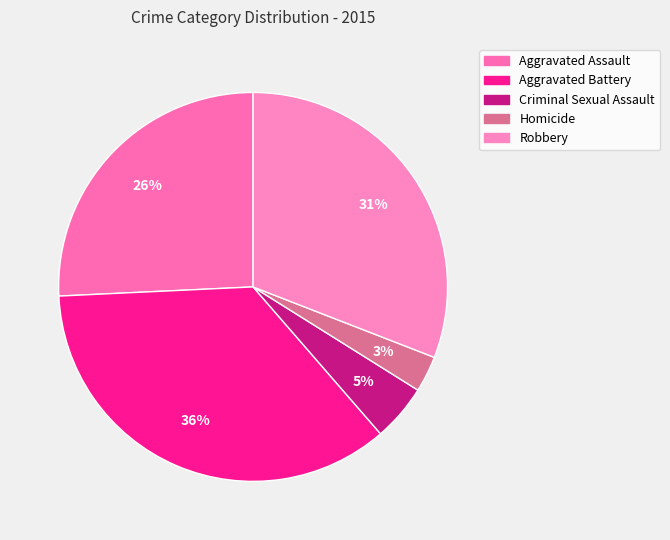

To the nearest percent, what is the combined percentage of Aggravated Assault and Criminal Sexual Assault?

30%